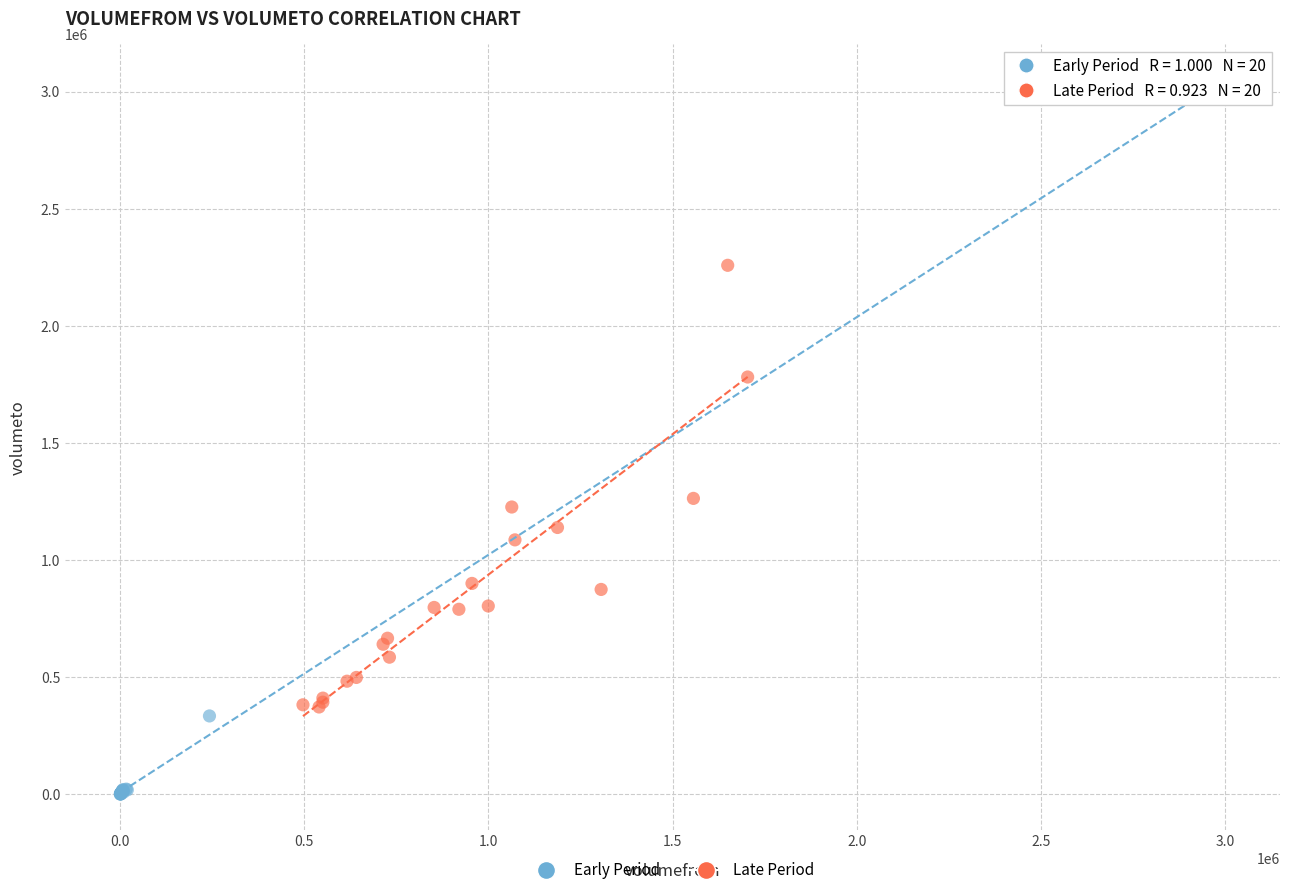

Which series has the largest Y range (max minus min)?

Early Period